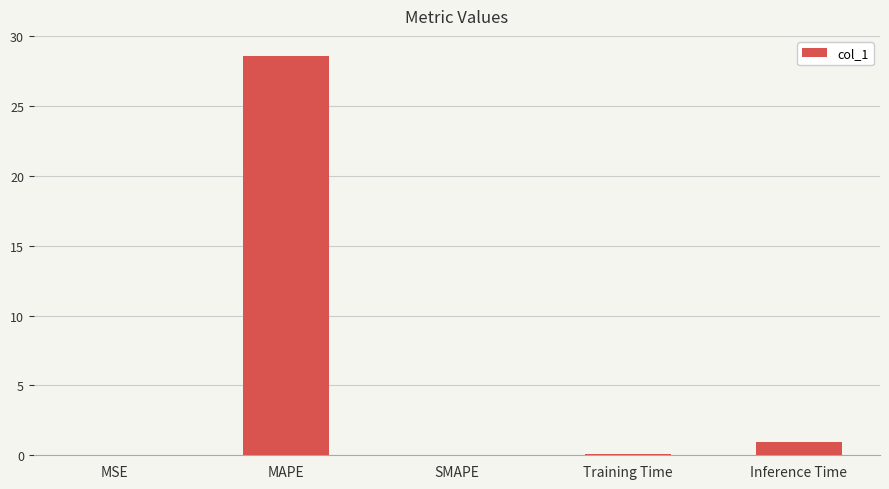

Which label corresponds to the largest value in the chart?

MAPE